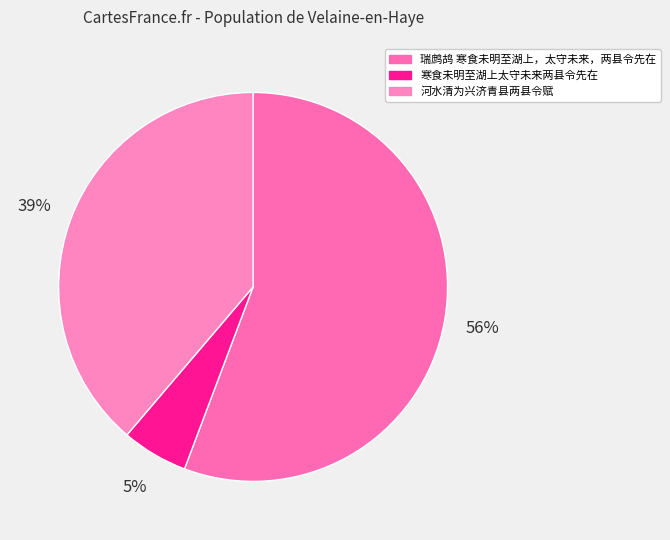

How many slices are in this pie chart?

3